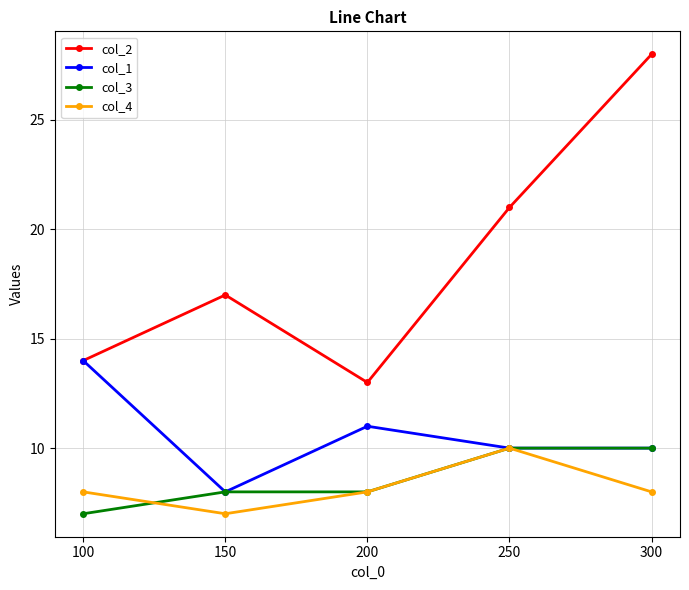

The value of col_2 at 150 is 11. True or false?

False